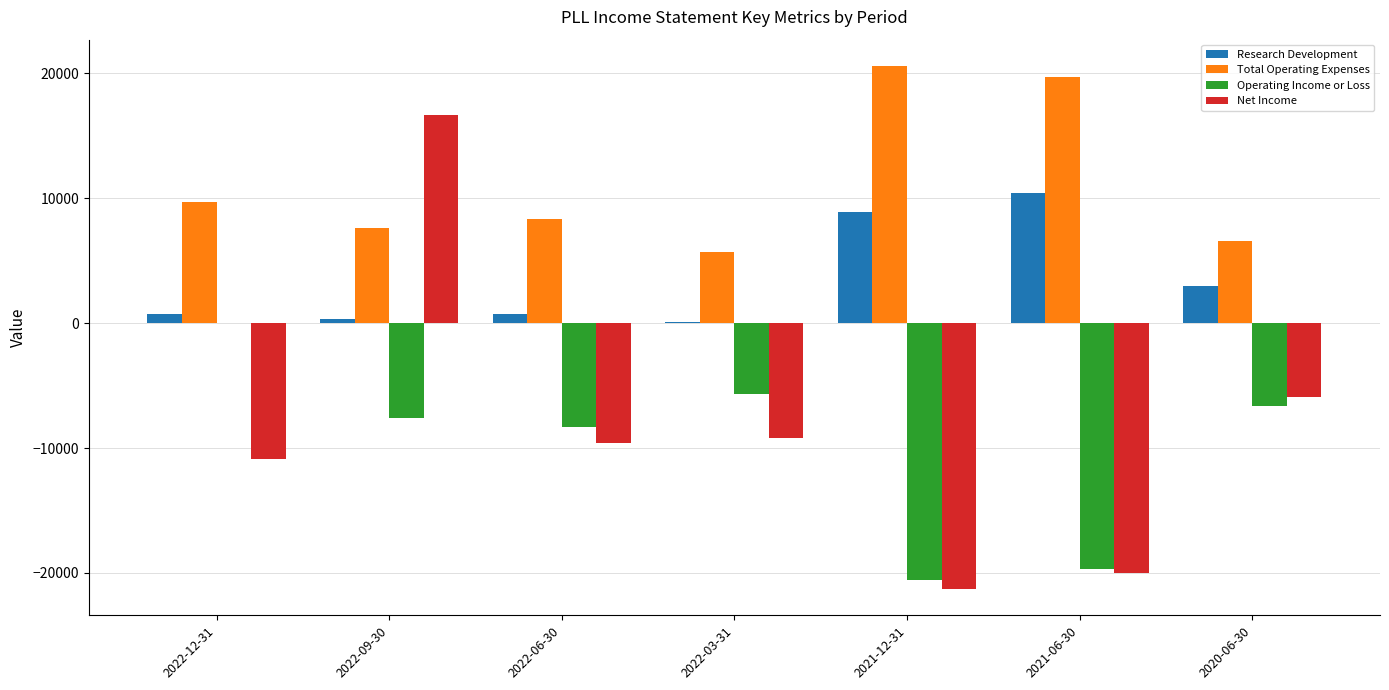

At which category is the sum across all series the highest?

2022-09-30